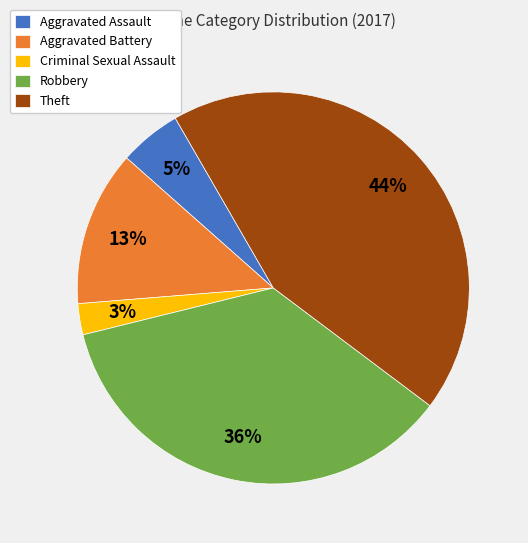

To the nearest percent, what portion does Aggravated Assault represent?

5%